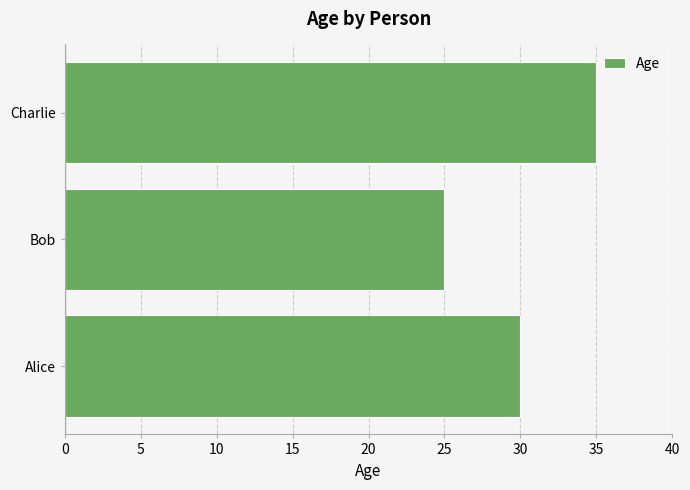

Approximately how many times larger is the value at Bob compared to Charlie?

0.7